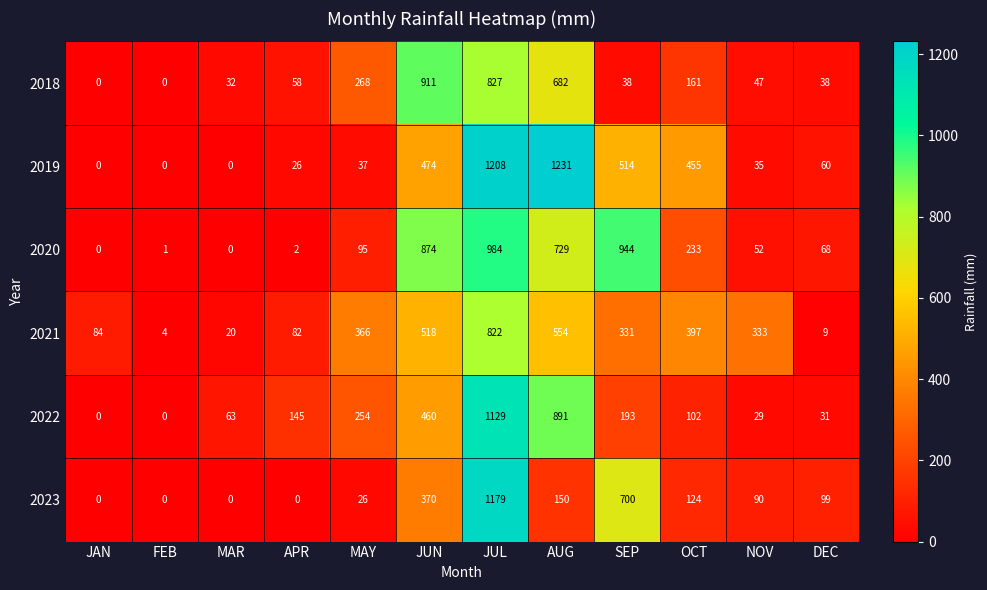

What is the greatest value displayed?

1231